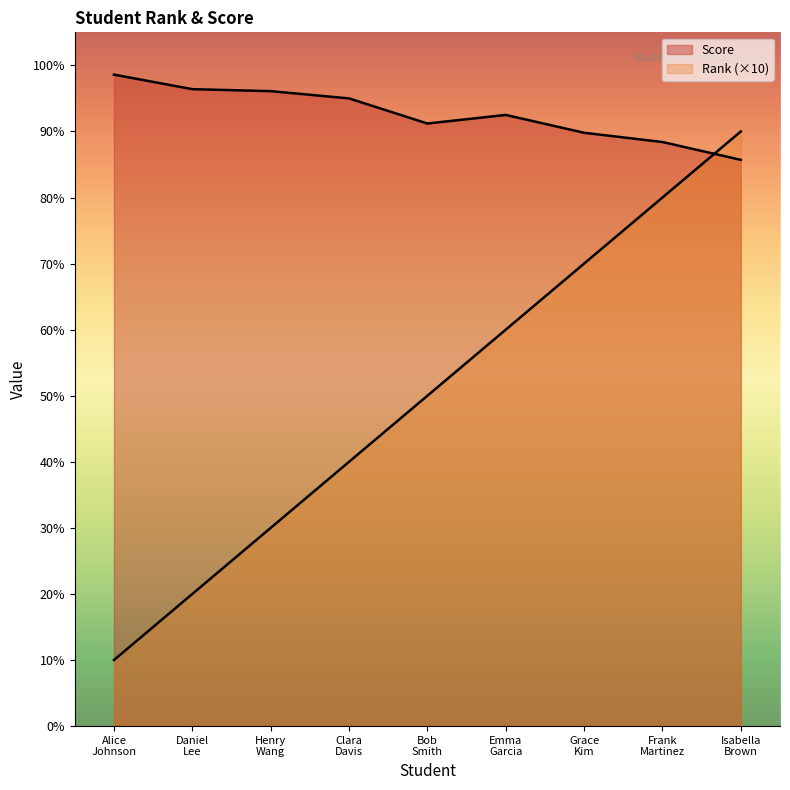

What position from the left is Frank
Martinez?

8